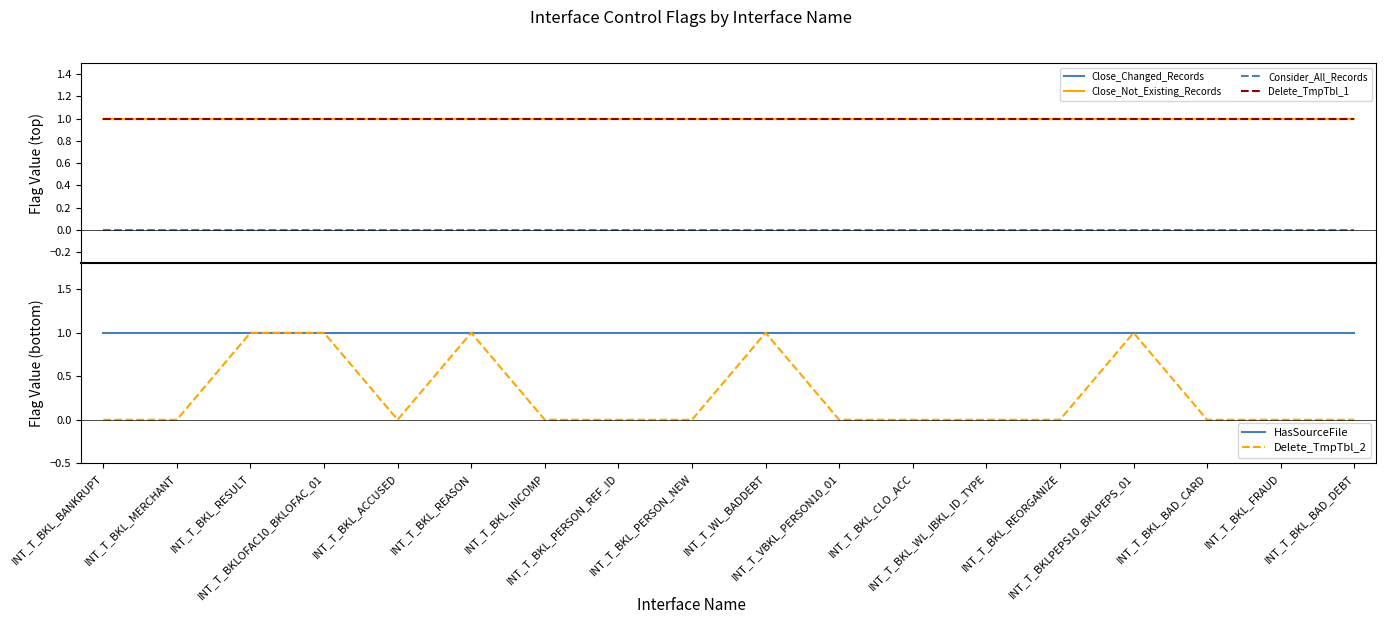

What is the difference between the second highest and minimum values in the Delete_TmpTbl_2 series?

1